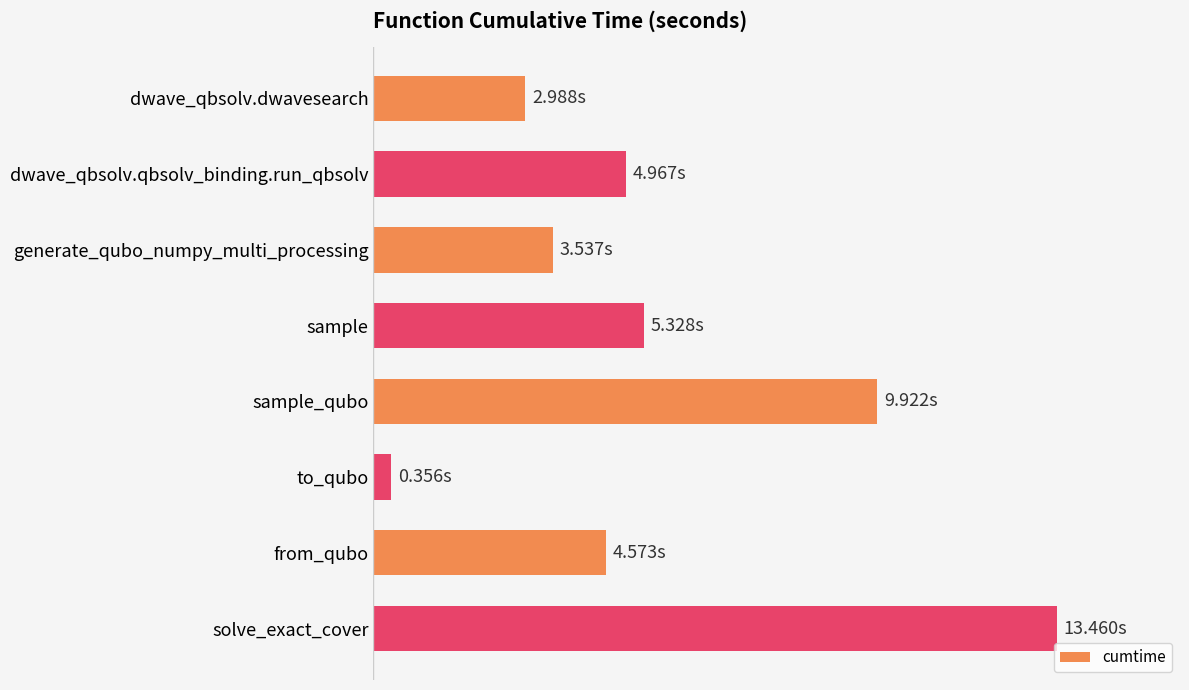

Does the chart contain any negative values?

No